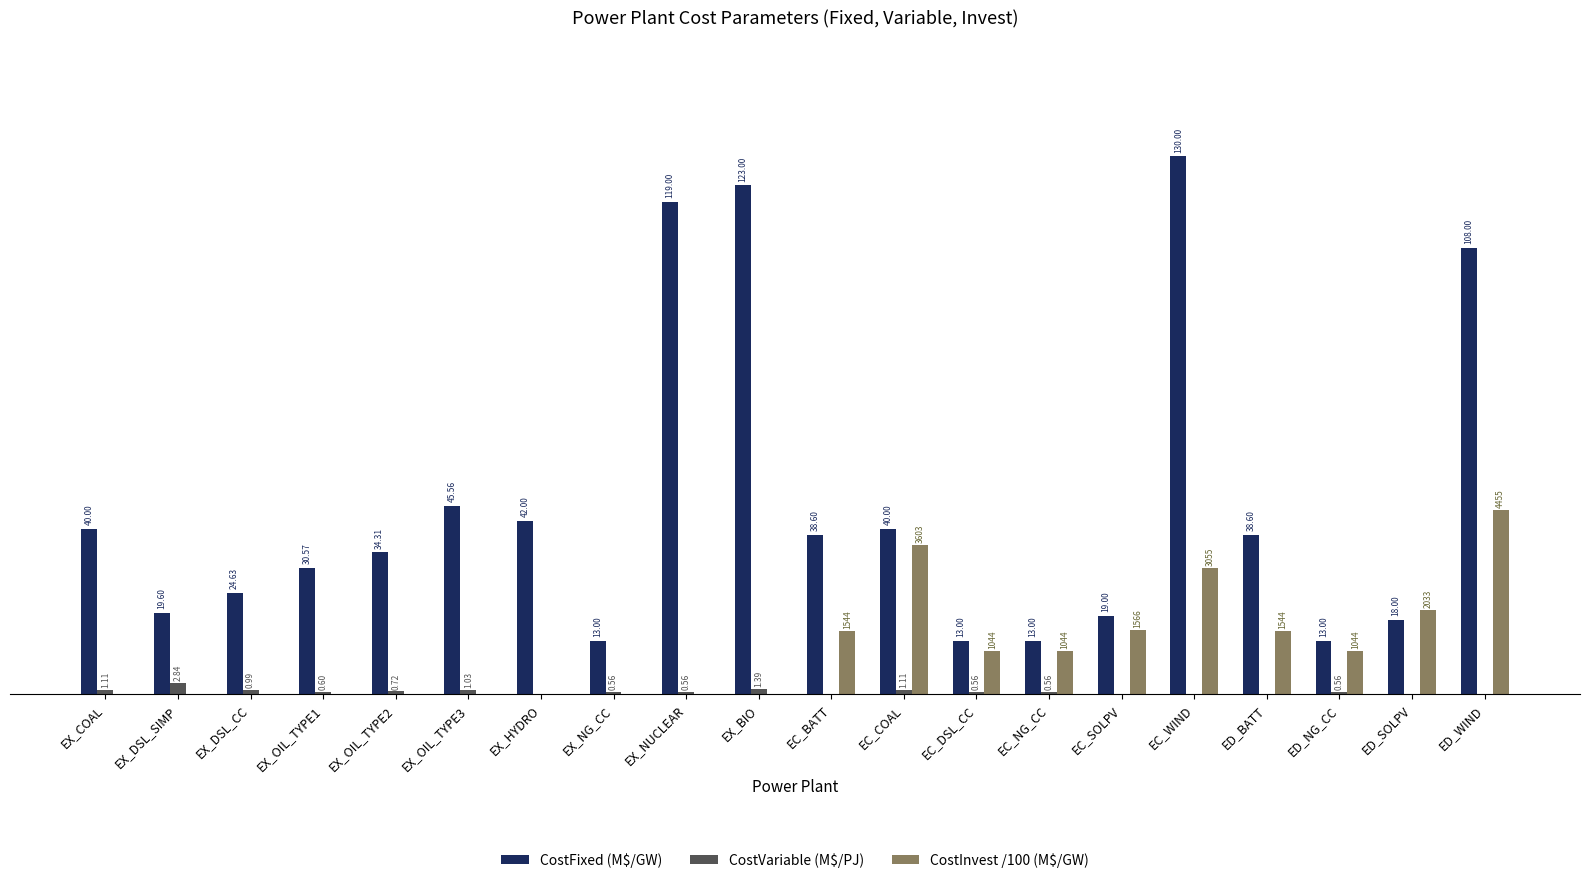

At which category is the sum across all series the highest?

EC_WIND